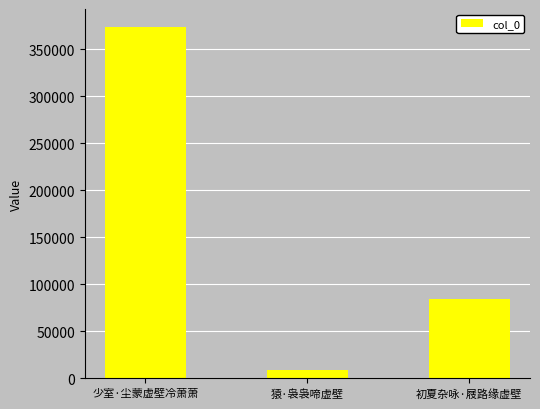

The chart shows a value of 132990 at 初夏杂咏·屐路缘虚壁. True or false?

False